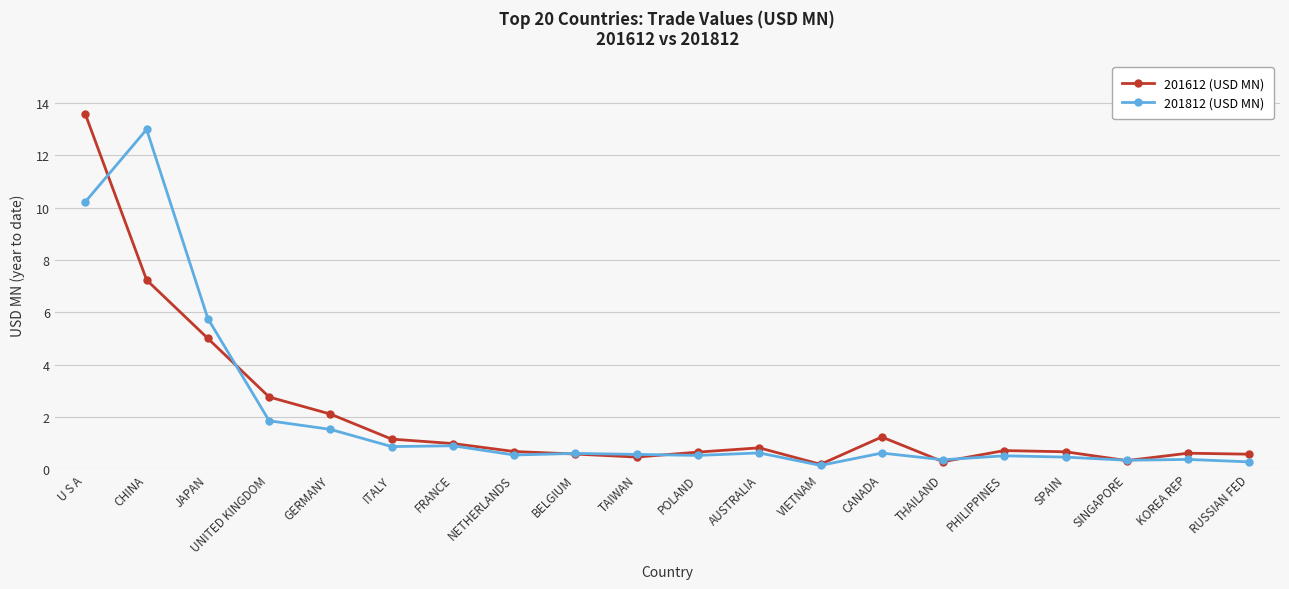

What is the maximum value shown in the chart?

13.6